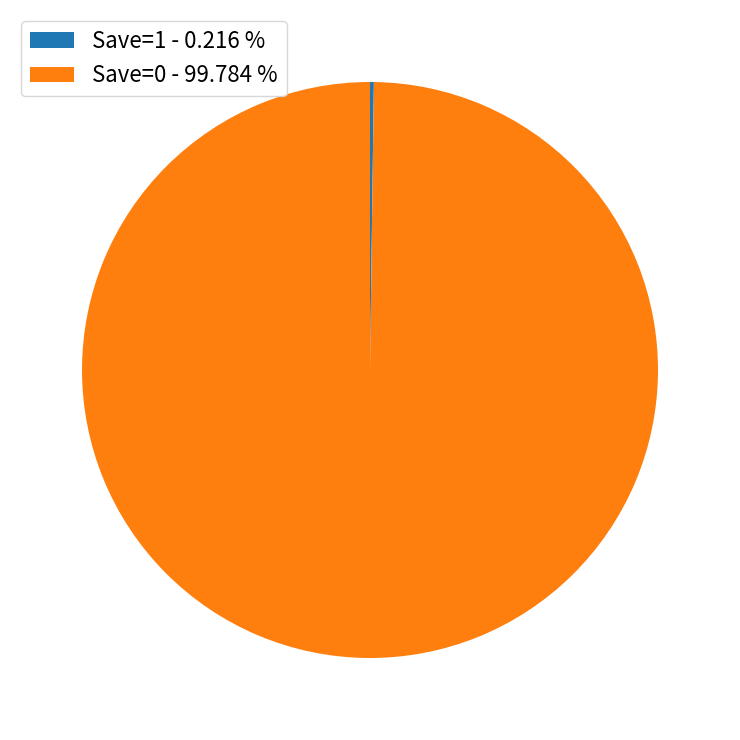

Is Save=0 - 99.784 % the majority of the pie?

Yes